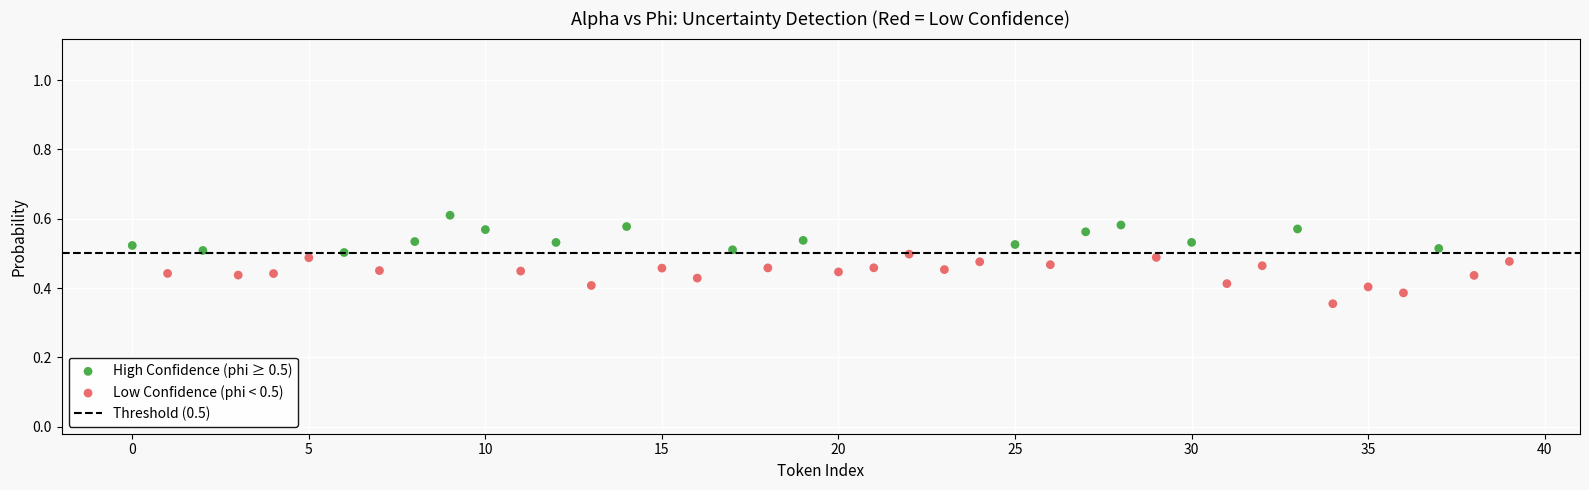

Which series reaches the maximum Y coordinate?

High Confidence (phi ≥ 0.5)